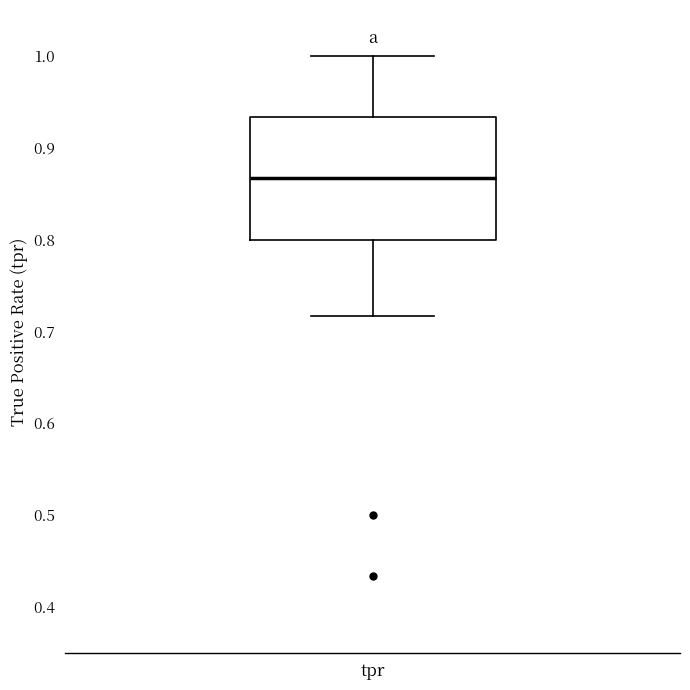

Read this box plot against the y-axis: the position of the median line, the range covered by the box, and the ends of both whiskers. The values are not printed on the chart, so give them approximately, as read against the axis.

median 0.87, box 0.80 to 0.93, whiskers 0.72 to 1.00